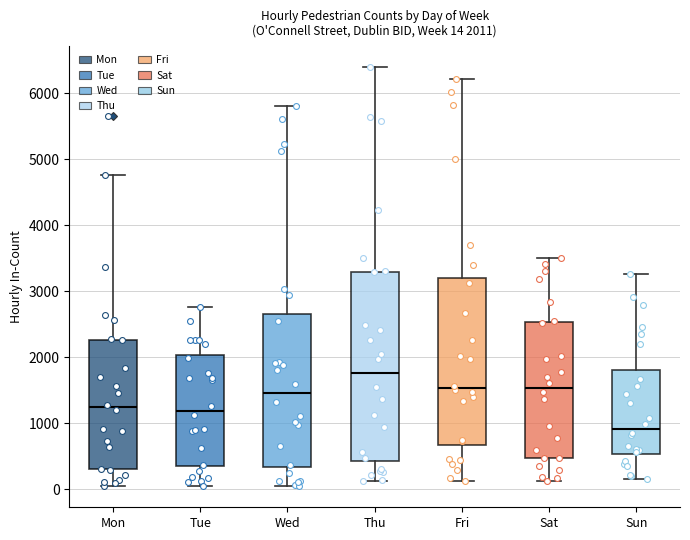

Which box's median line is the highest?

Thu